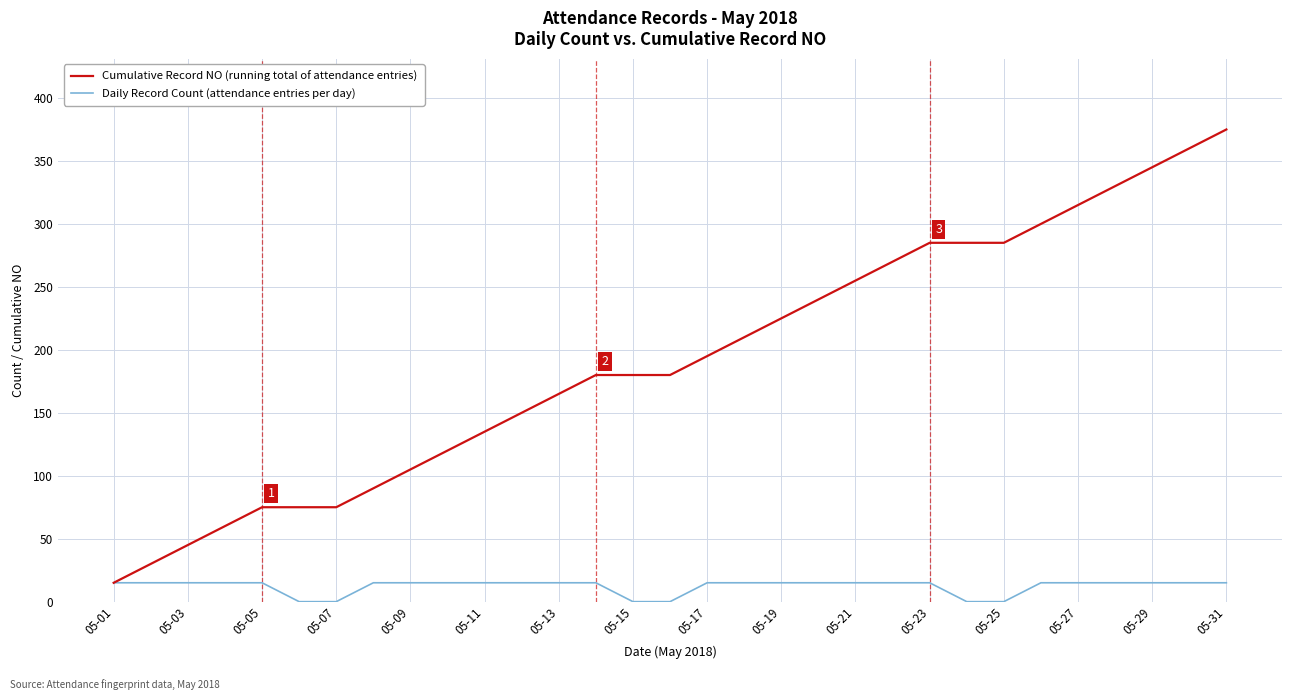

Which series has the largest total across all categories?

Cumulative Record NO (running total of attendance entries)